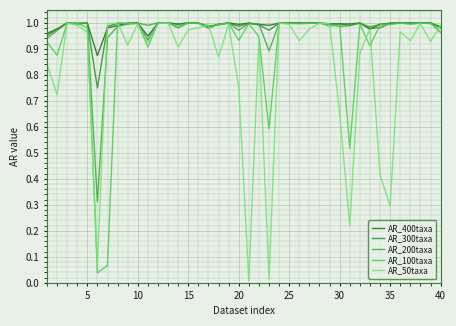

How many lines are shown in the chart?

5